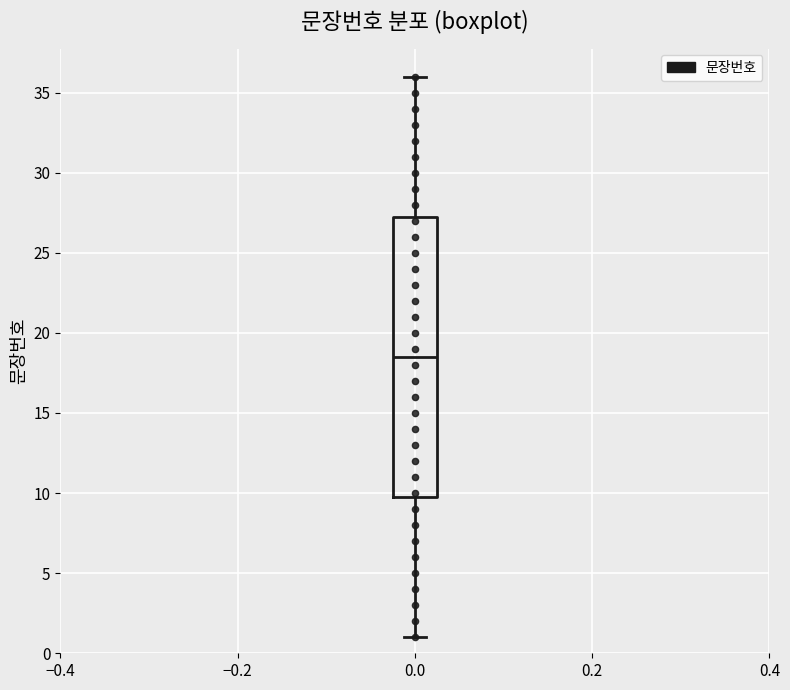

Where does the upper whisker of the box at x = 0.0 end on the y-axis? The values are not printed on the chart, so give them approximately, as read against the axis.

36.0